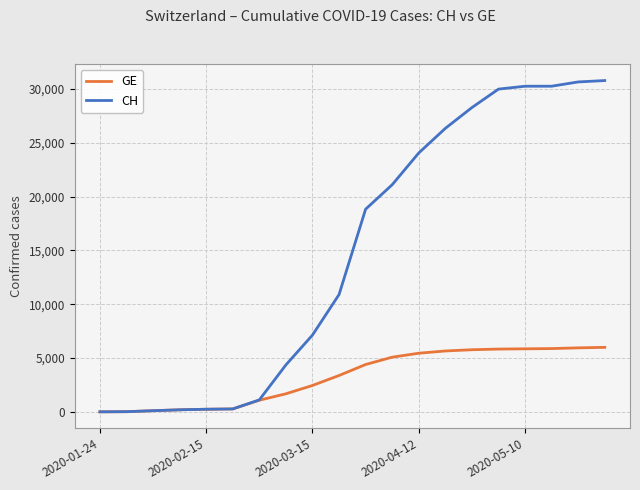

Which series has the largest range (max minus min)?

CH